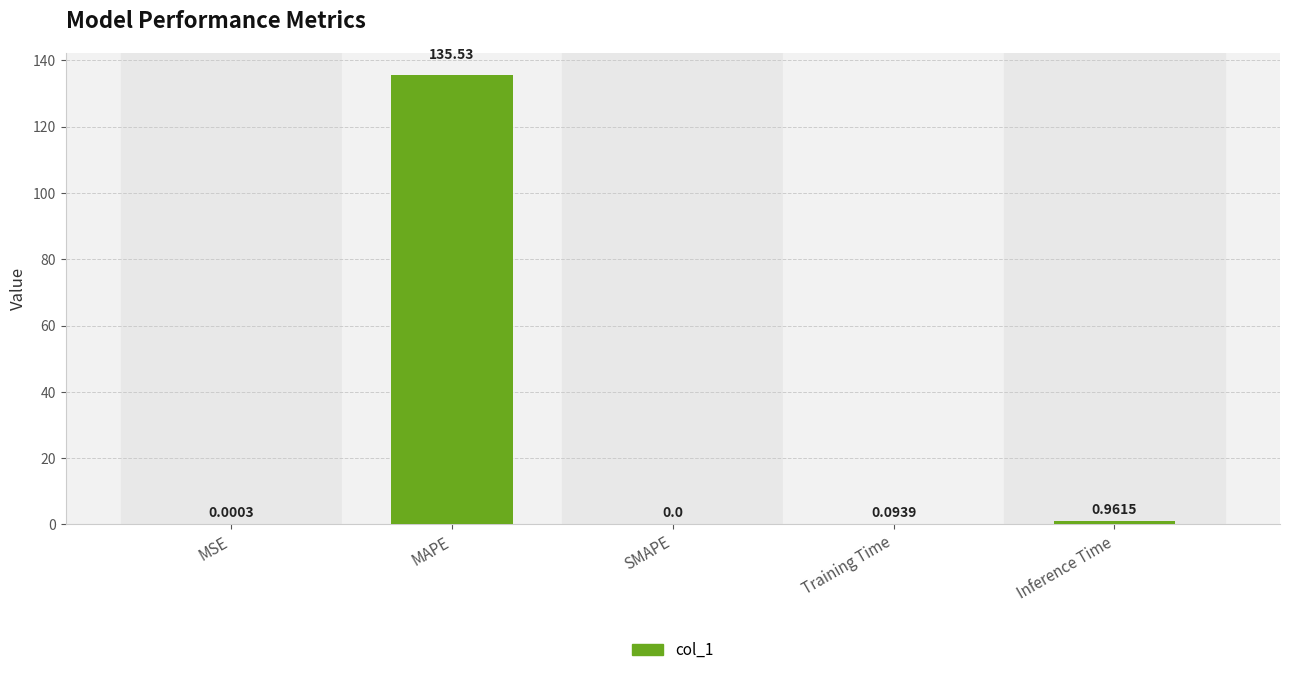

Which label corresponds to the largest value in the chart?

MAPE